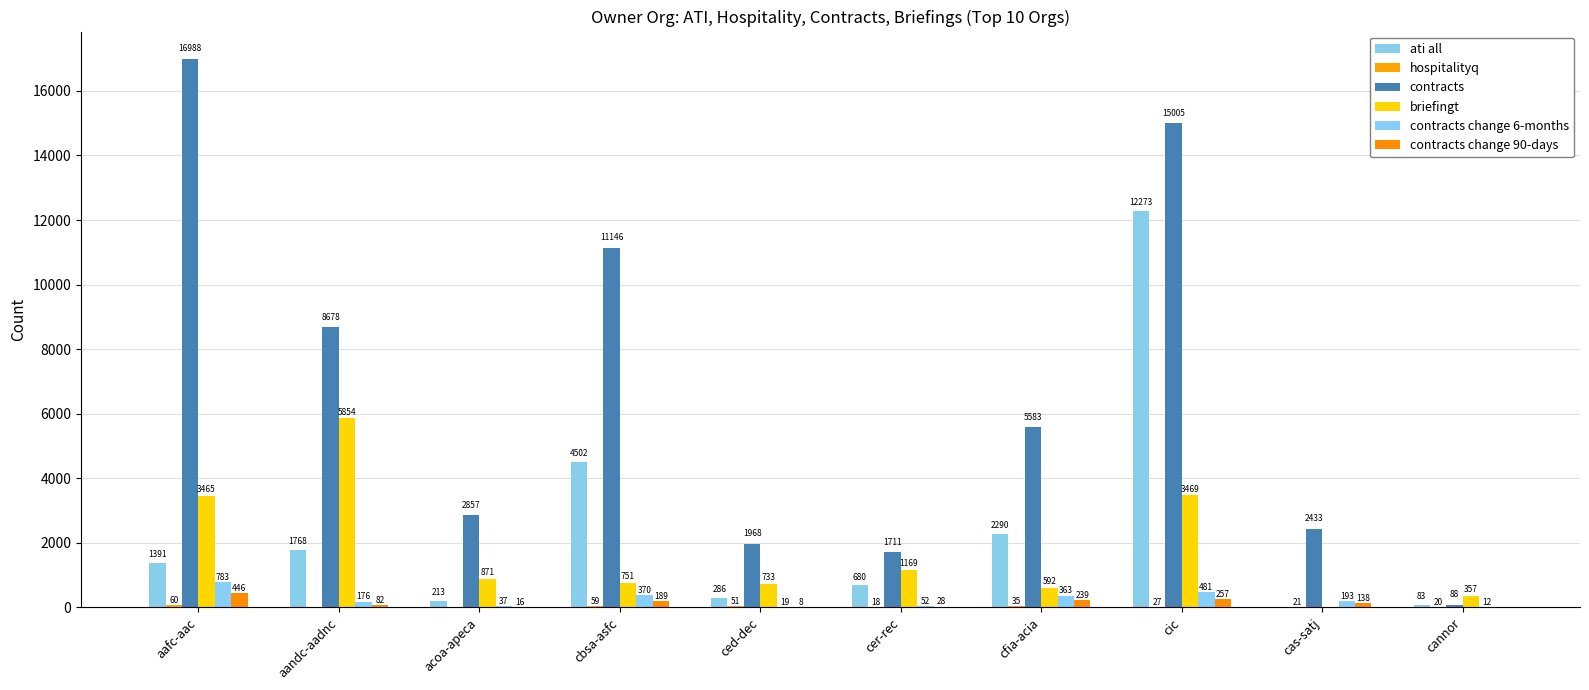

What is the average value of the contracts change 90-days series?

140